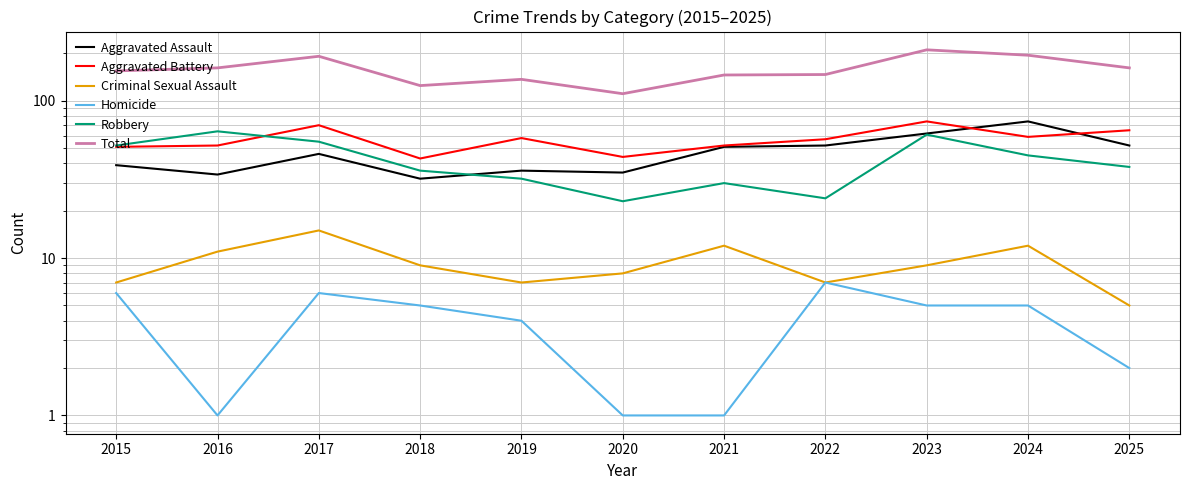

True or false: Robbery has a value of 22 at 2023.

False